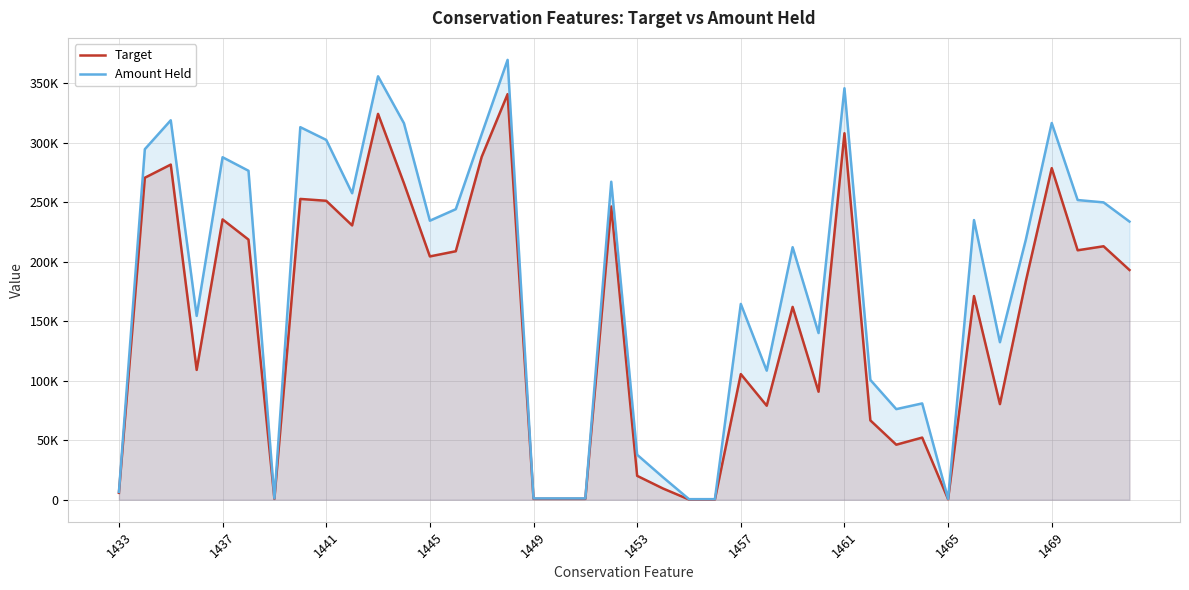

True or false: Target has more than 0 interior local peaks.

True